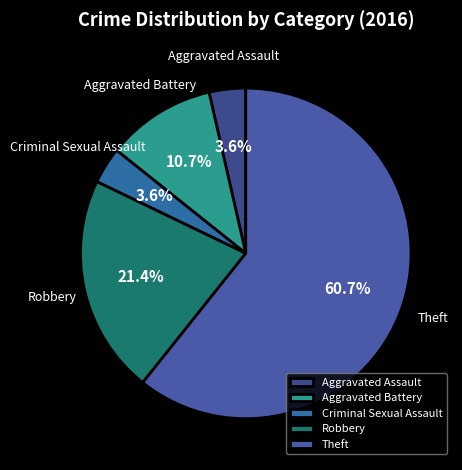

Does Theft represent more than half of the total?

Yes